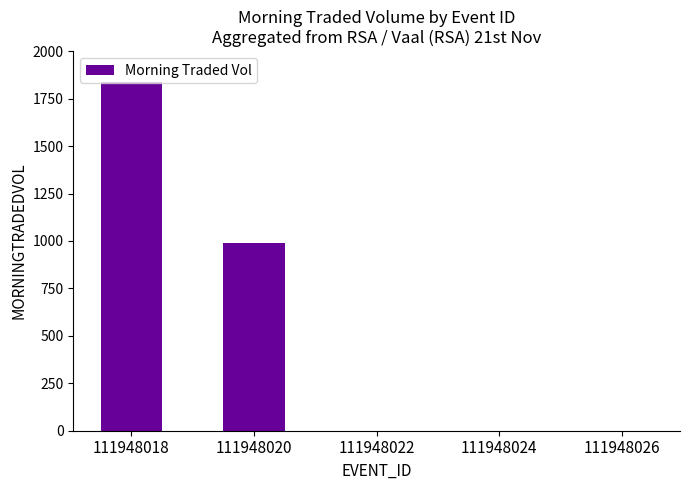

Which label corresponds to the largest value in the chart?

111948018